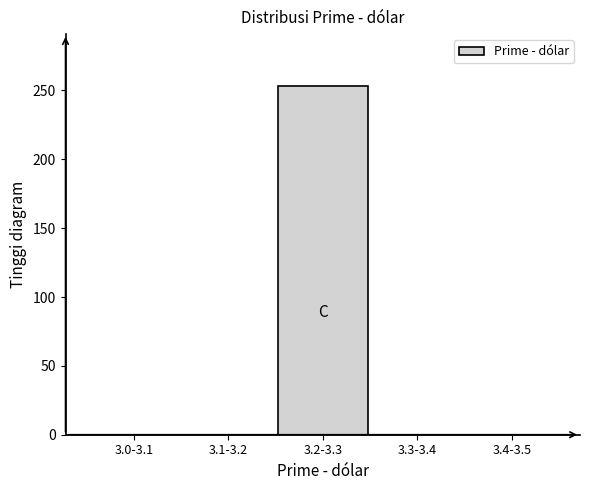

Reading right to left, list all the values displayed in this chart.

3.4-3.5=0	3.3-3.4=0	3.2-3.3=253	3.1-3.2=0	3.0-3.1=0